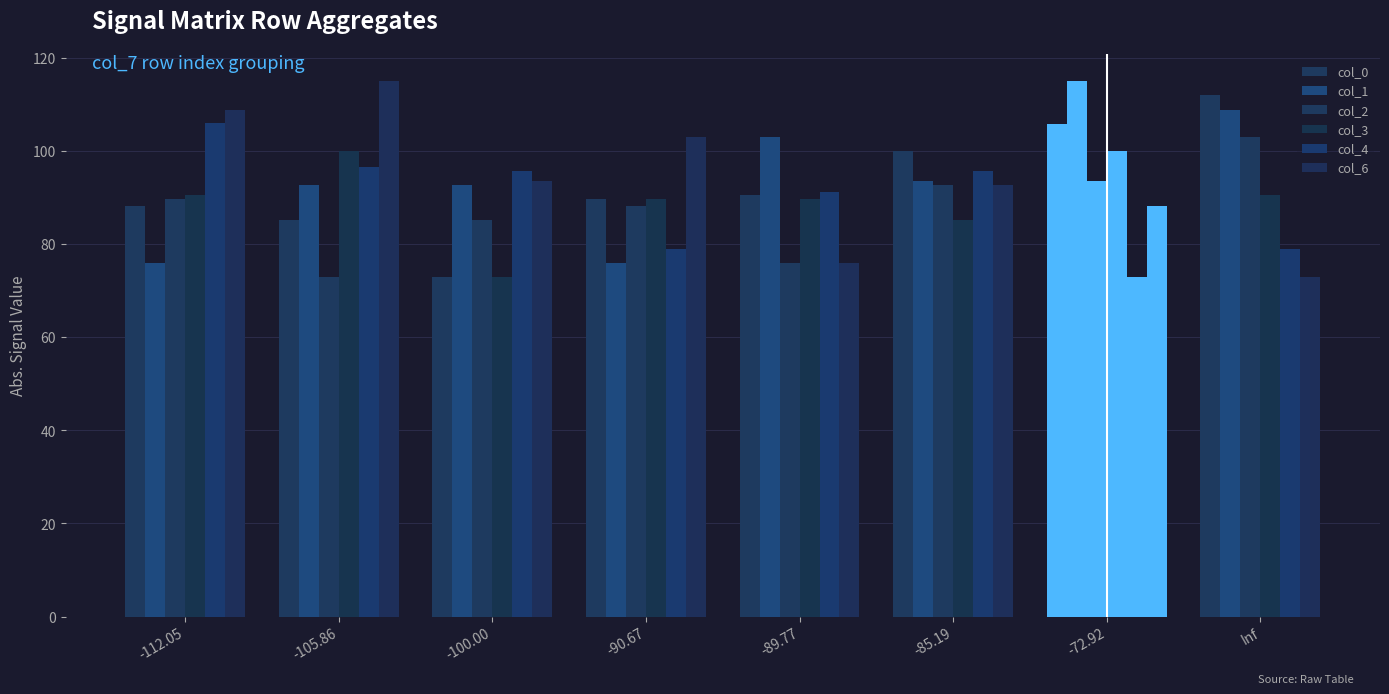

Reading left to right, extract all data points from this chart.

col_0: 88.2	85.2	72.9	89.8	90.7	100.0	105.9	112.0
col_1: 75.9	92.8	92.8	75.9	103.0	93.7	115.1	108.9
col_2: 89.8	72.9	85.2	88.2	75.9	92.8	93.7	103.0
col_3: 90.7	100.0	72.9	89.8	89.8	85.2	100.0	90.7
col_4: 106.0	96.7	95.8	78.9	91.2	95.8	72.9	78.9
col_6: 108.9	115.1	93.7	103.0	75.9	92.8	88.2	72.9